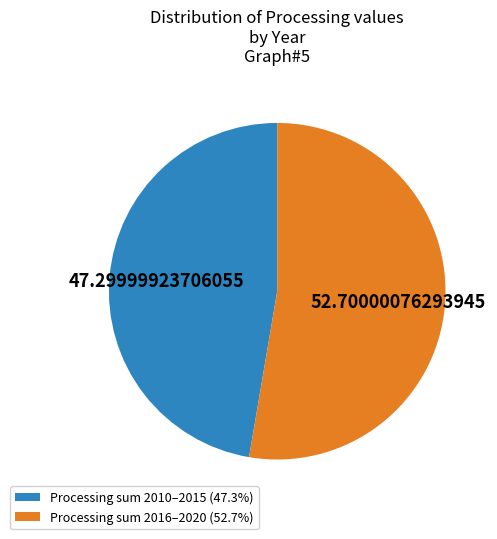

Is there any slice that represents more than half of the pie?

Yes